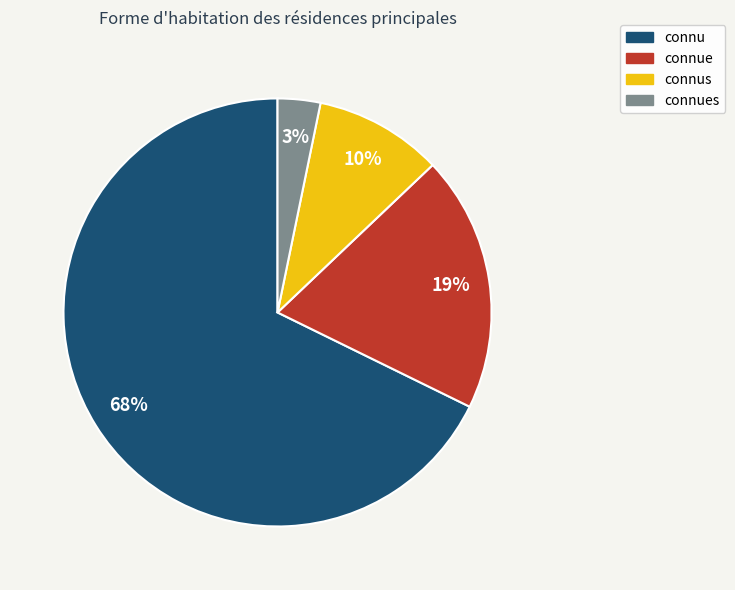

How many segments does this pie chart have?

4